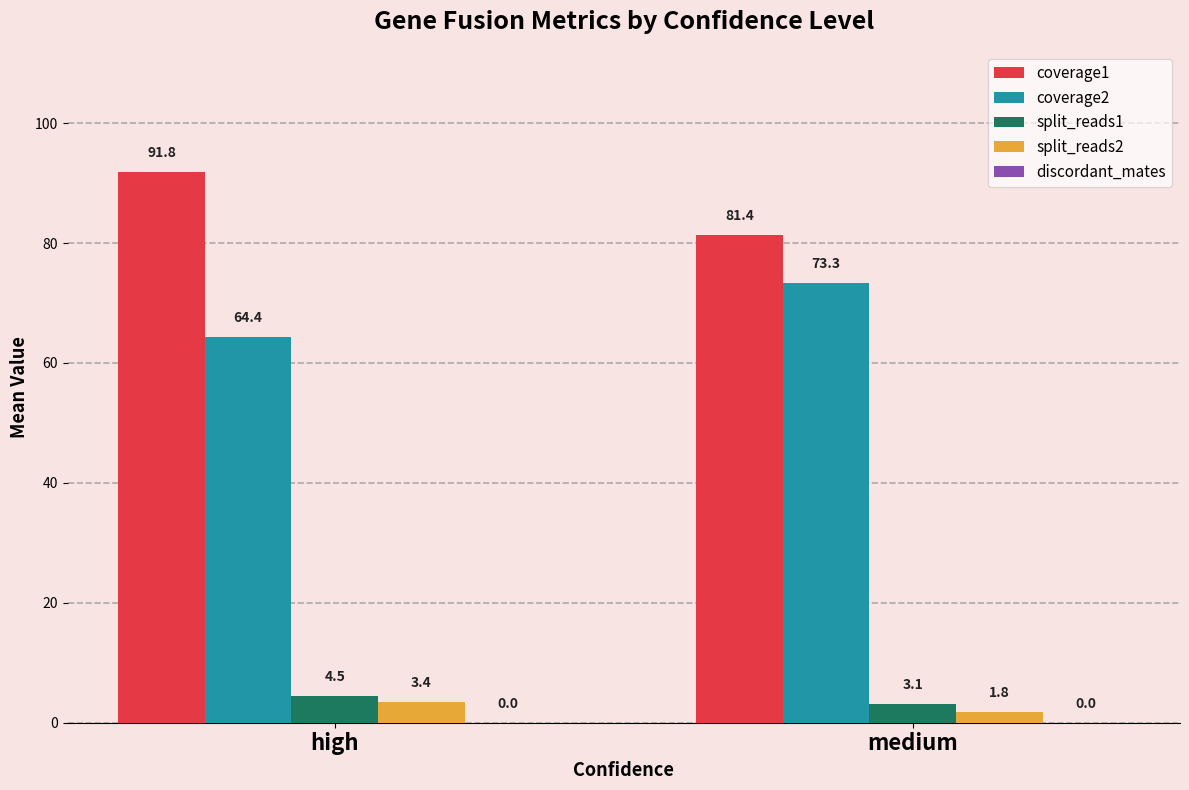

The value of split_reads1 at medium is 3.1. True or false?

True